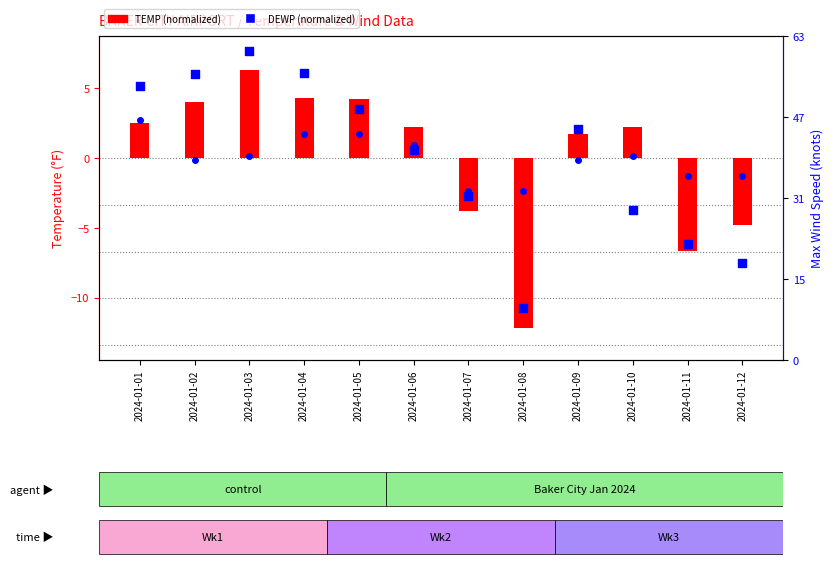

Which series contains the lowest Y value?

TEMP (normalized)